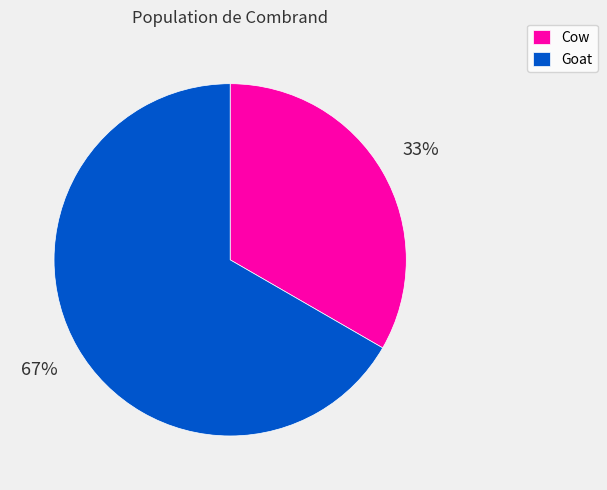

True or false: Goat accounts for 78% of the total.

False